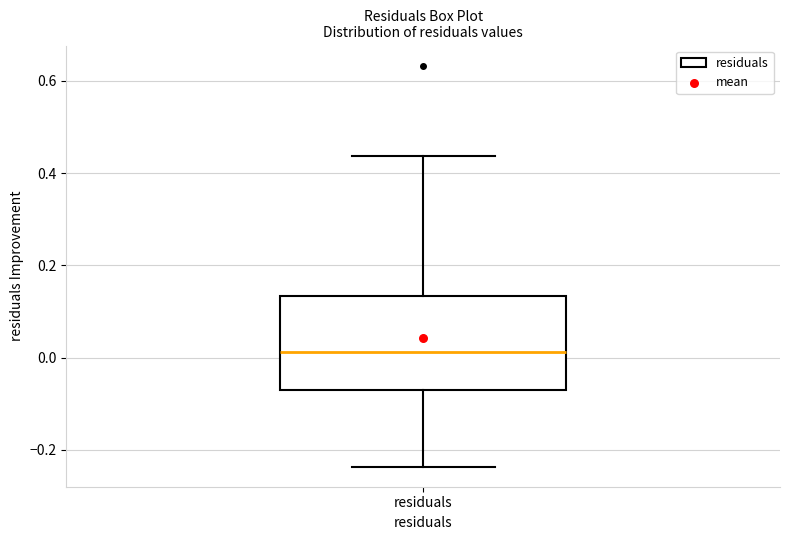

Where does the median line of the box for residuals sit on the y-axis? The values are not printed on the chart, so give them approximately, as read against the axis.

0.02